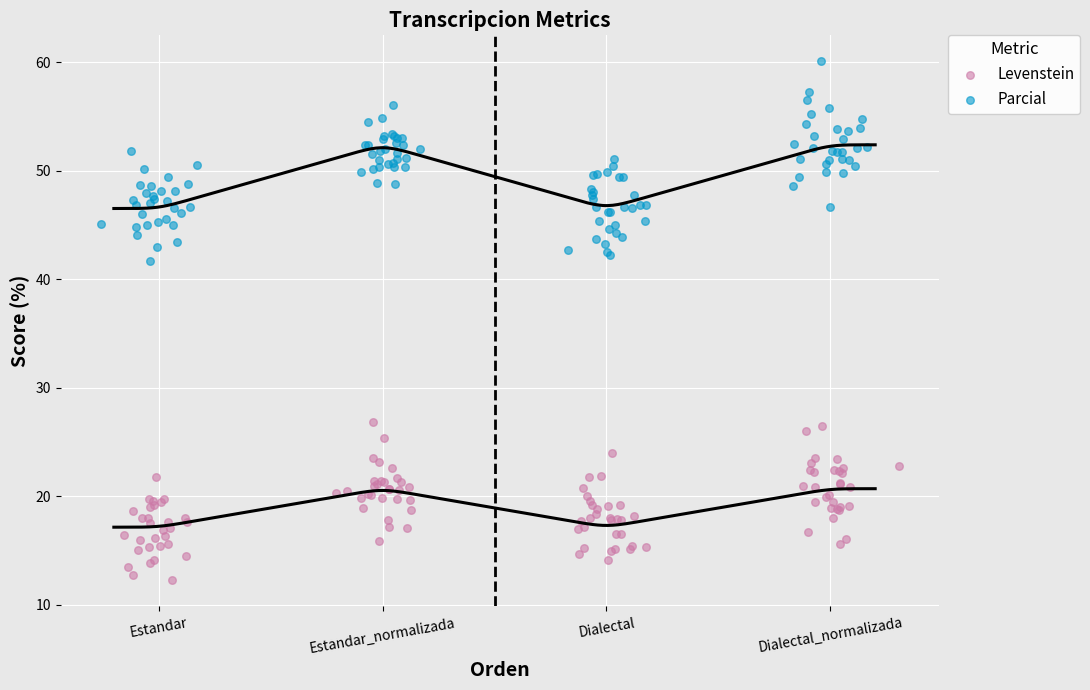

Which series reaches the minimum Y coordinate?

Levenstein